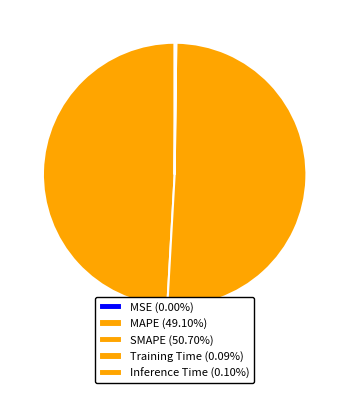

Count the number of slices in the pie.

5